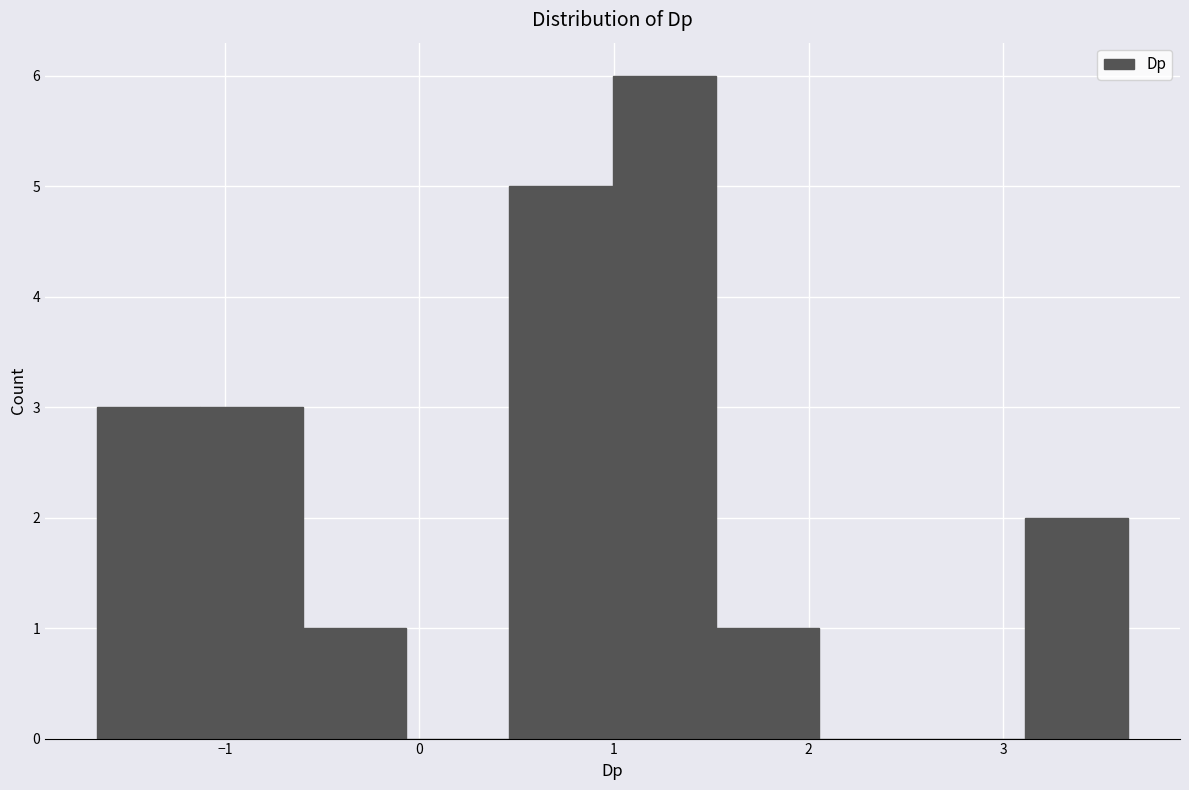

Reading left to right, transcribe this chart: for each bar, give the range it covers on the x-axis and its height. Neither the bar edges nor the heights are printed on the chart, so give them approximately, as read against the axes.

-1.7 to -1.1: 3
-1.1 to -0.6: 3
-0.6 to -0.1: 1
-0.1 to 0.5: 0
0.5 to 1.0: 5
1.0 to 1.5: 6
1.5 to 2.1: 1
2.1 to 2.6: 0
2.6 to 3.1: 0
3.1 to 3.6: 2